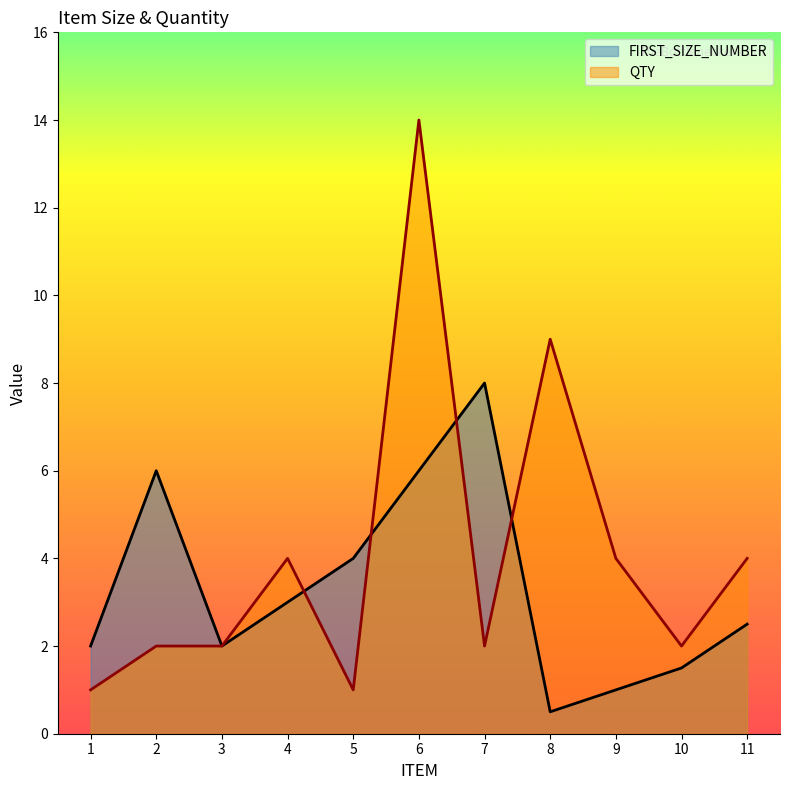

How many times do FIRST_SIZE_NUMBER and QTY cross each other?

4